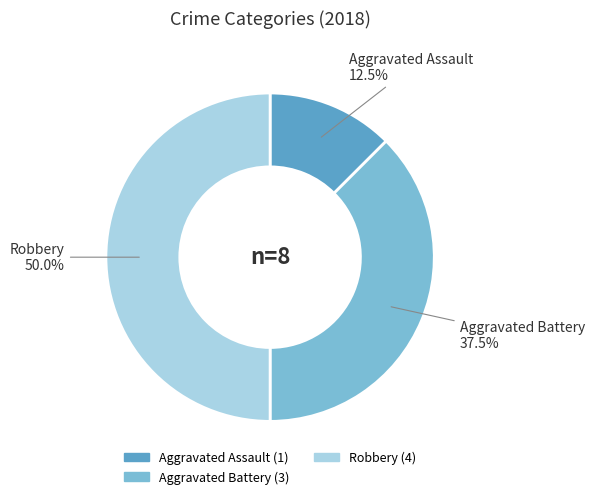

How many slices are in this pie chart?

3